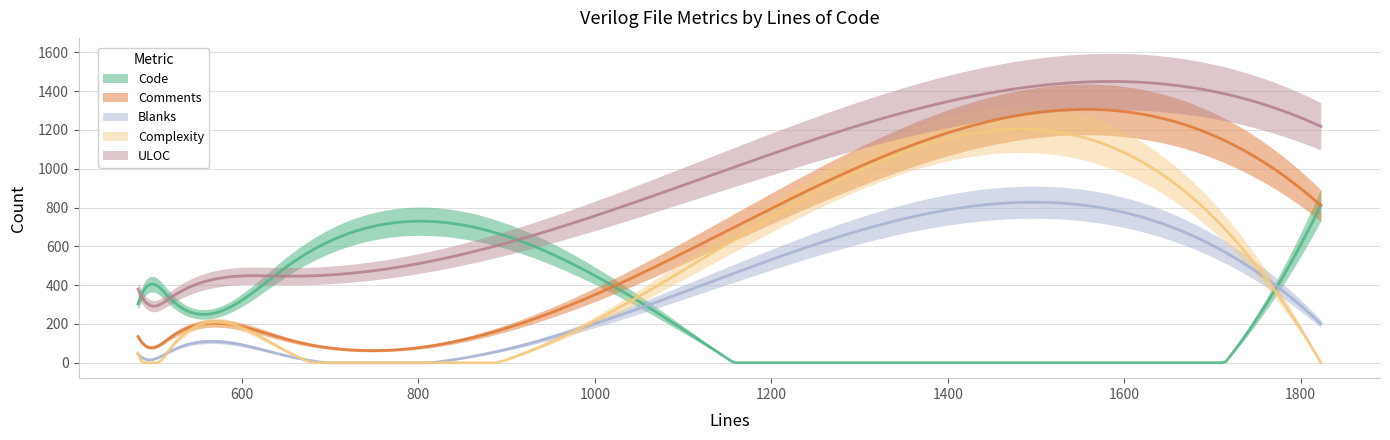

True or false: Code has more than 0 points higher than both neighbors.

True